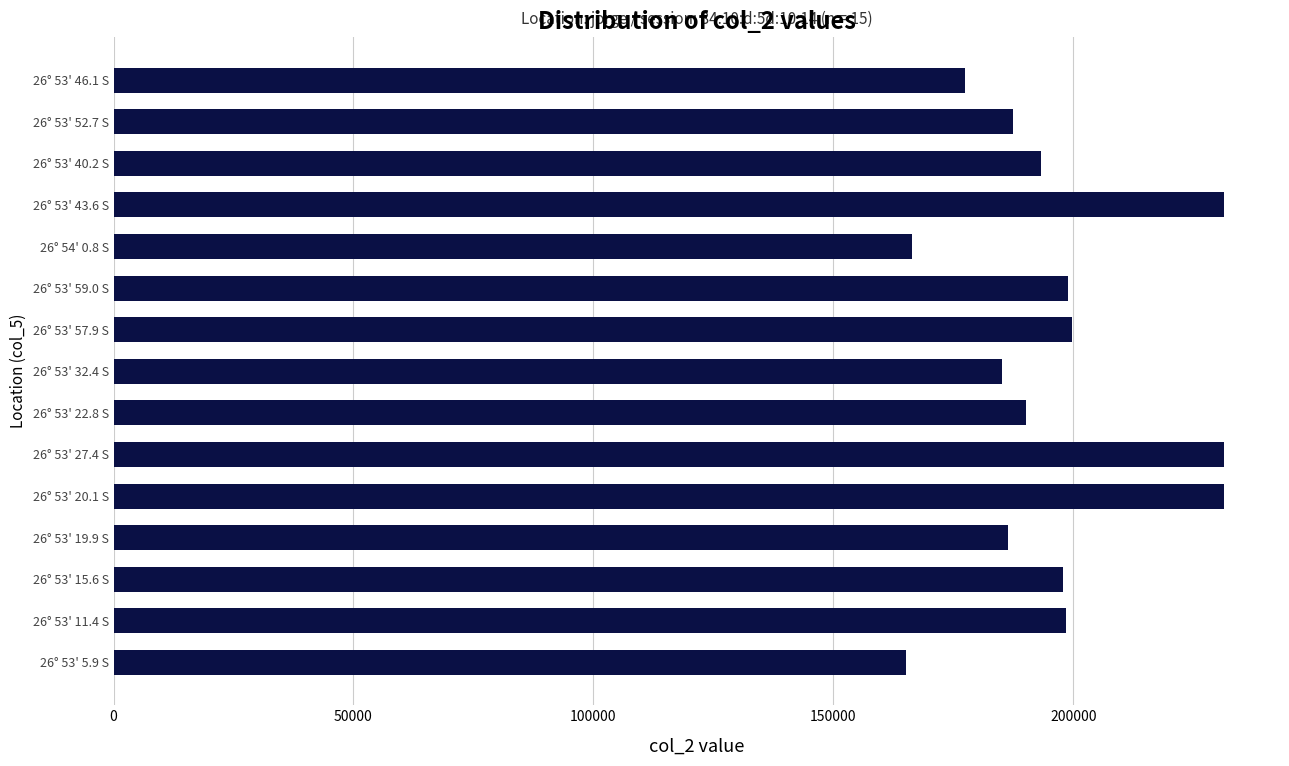

What is the difference between the second highest and minimum values?

66437